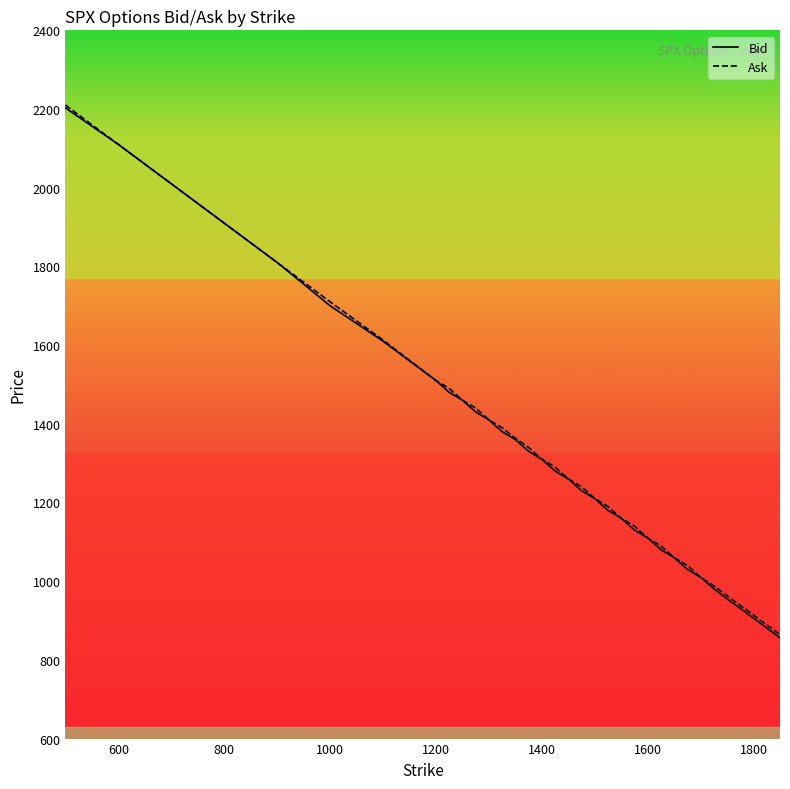

True or false: Bid and Ask intersect in this chart.

False